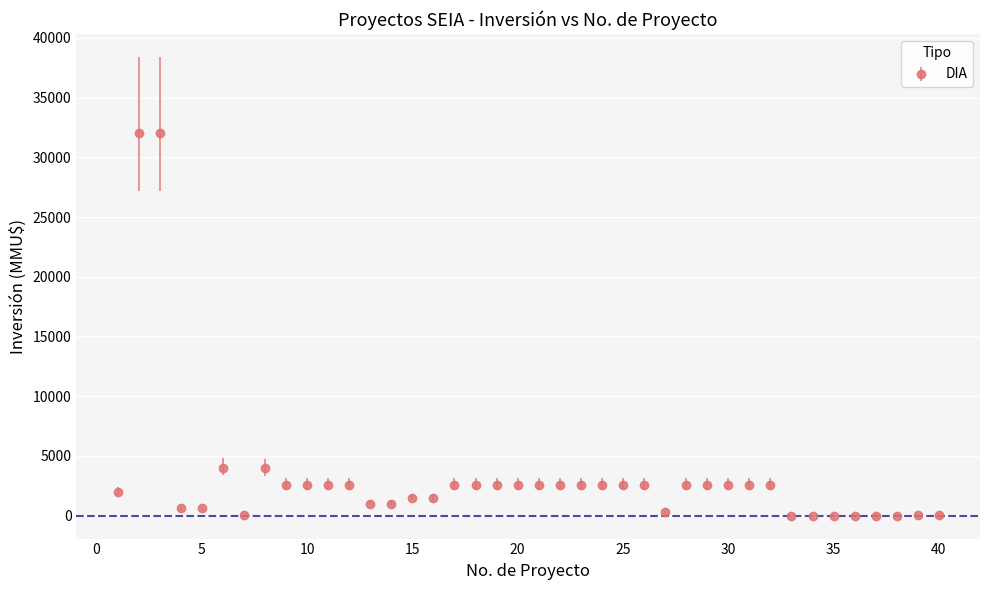

What is the sum of all values?

130022